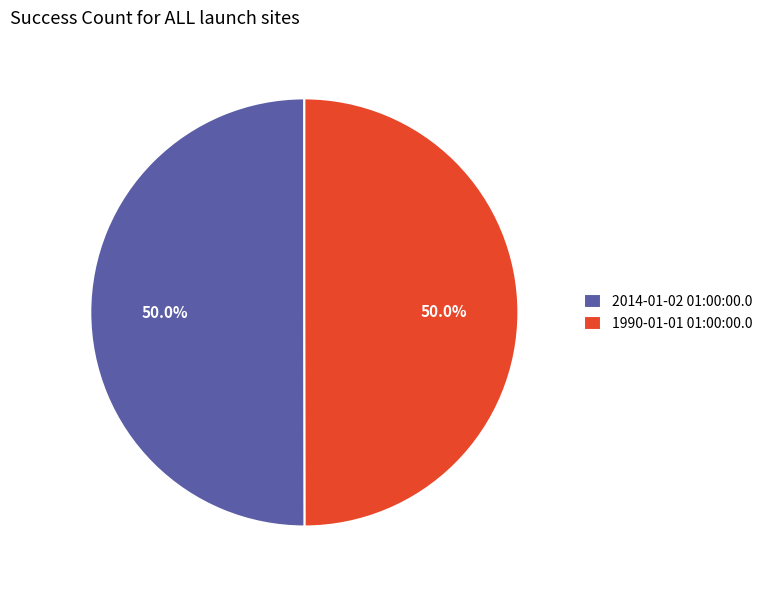

Approximately how many times larger is the value at 2014-01-02 01:00:00.0 compared to 1990-01-01 01:00:00.0?

1.0